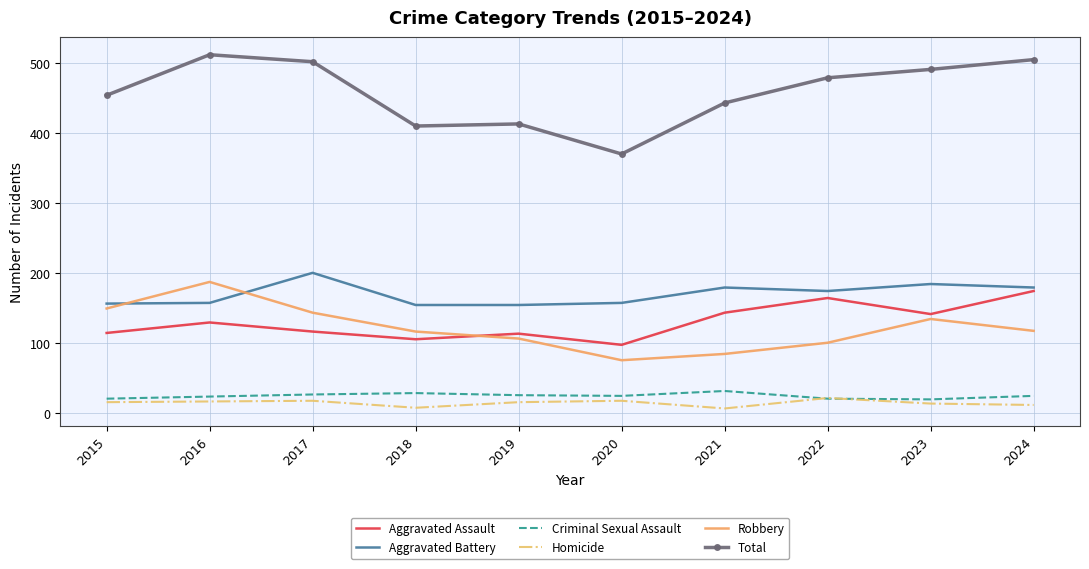

True or false: Total and Aggravated Assault intersect in this chart.

False